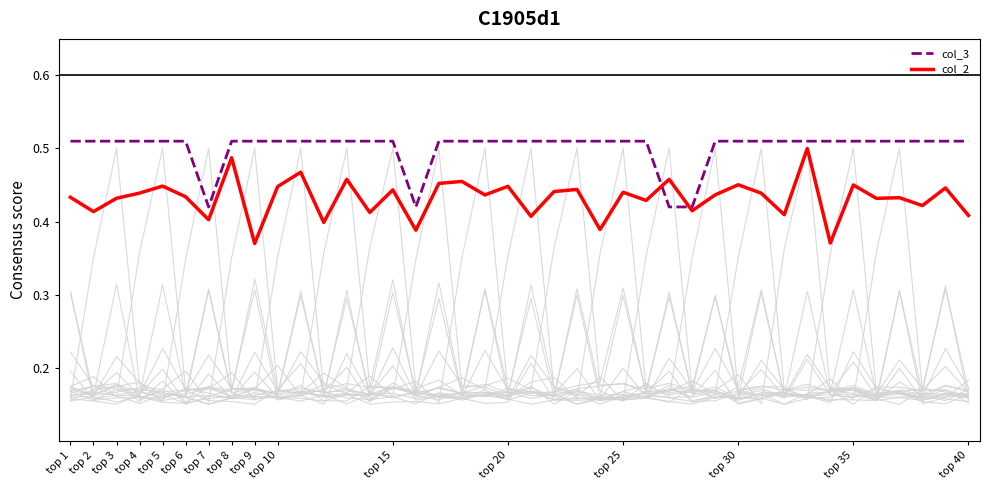

Reading left to right, what are all the values shown in this chart?

col_3: 0.5	0.5	0.5	0.5	0.5	0.5	0.4	0.5	0.5	0.5	0.5	0.5	0.5	0.5	0.5	0.4	0.5	0.5	0.5	0.5	0.5	0.5	0.5	0.5	0.5	0.5	0.4	0.4	0.5	0.5	0.5	0.5	0.5	0.5	0.5	0.5	0.5	0.5	0.5	0.5
col_2: 0.4	0.4	0.4	0.4	0.4	0.4	0.4	0.5	0.4	0.4	0.5	0.4	0.5	0.4	0.4	0.4	0.5	0.5	0.4	0.4	0.4	0.4	0.4	0.4	0.4	0.4	0.5	0.4	0.4	0.5	0.4	0.4	0.5	0.4	0.5	0.4	0.4	0.4	0.4	0.4